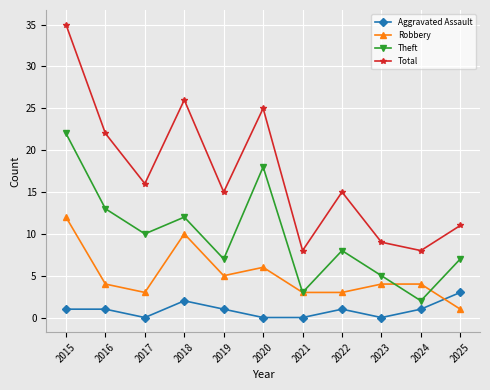

Between 2016 and 2021, which series saw the biggest shift?

Total